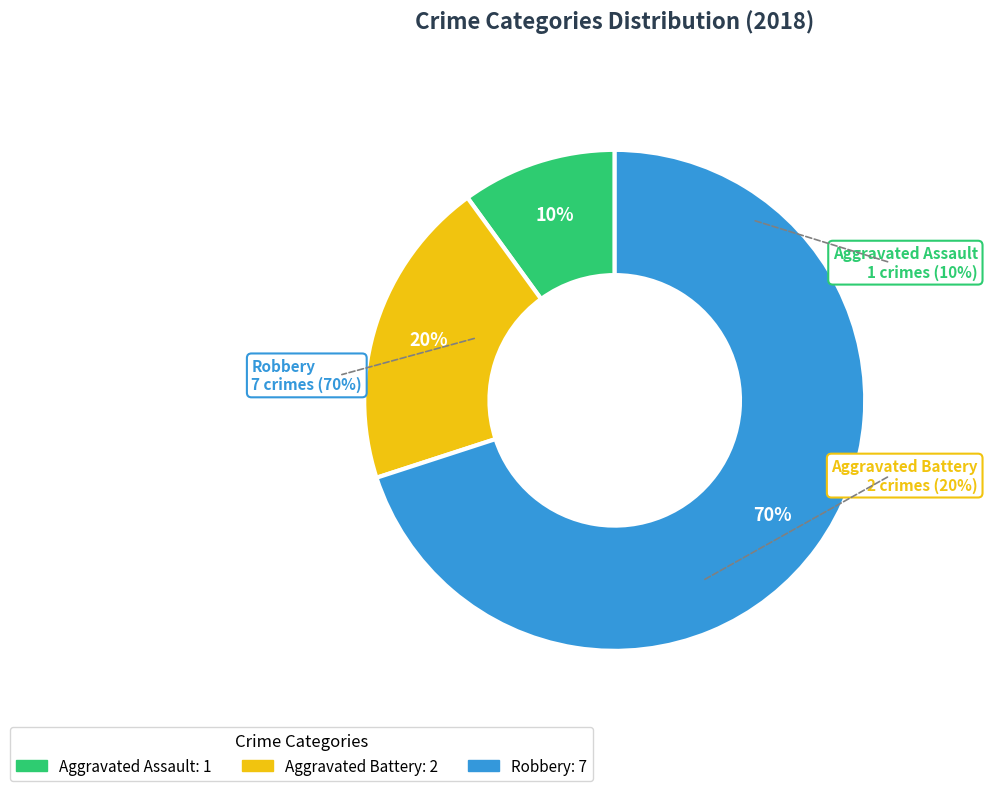

What is the ratio of the value at Aggravated Battery to the value at Aggravated Assault?

2.0